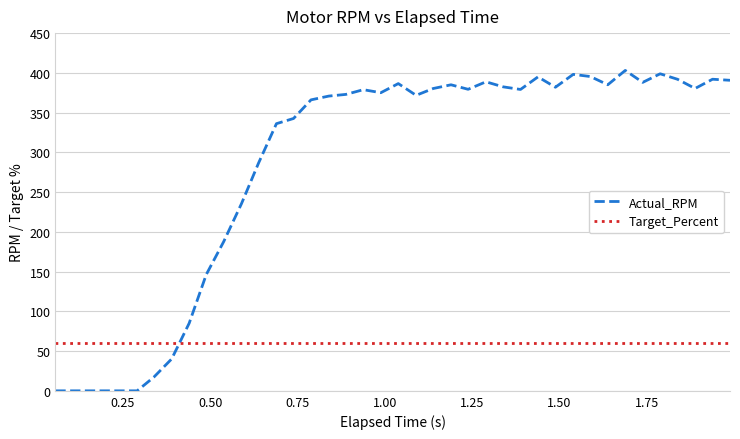

Rank the series by their maximum value, from highest to lowest.

Actual_RPM, Target_Percent